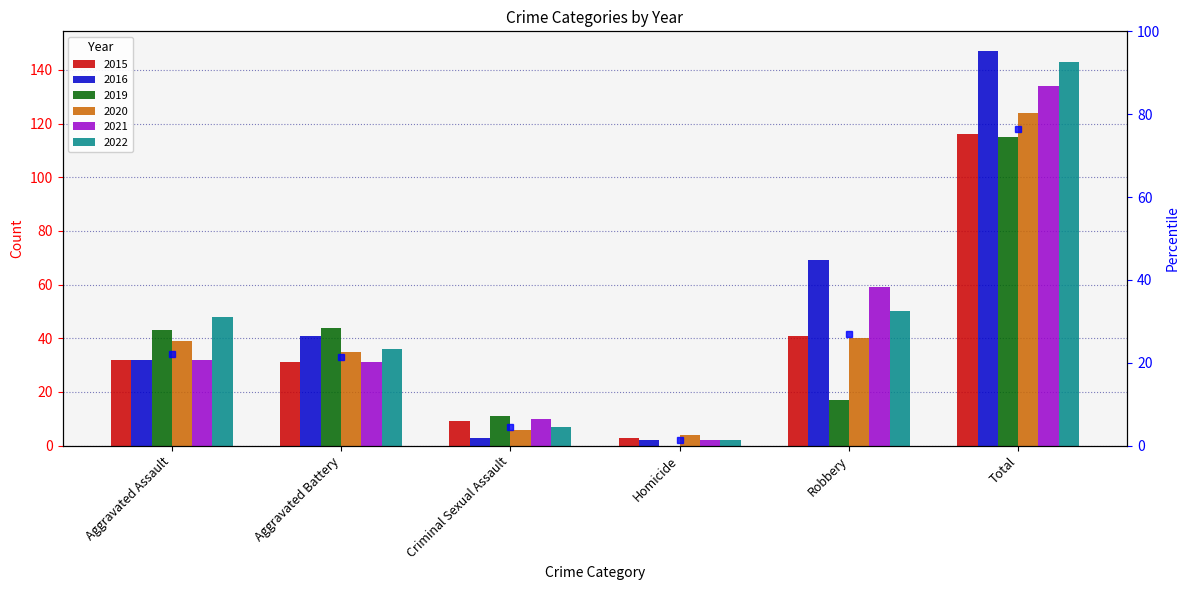

What is the value of the 2016 bar at the 5th from the left?

69